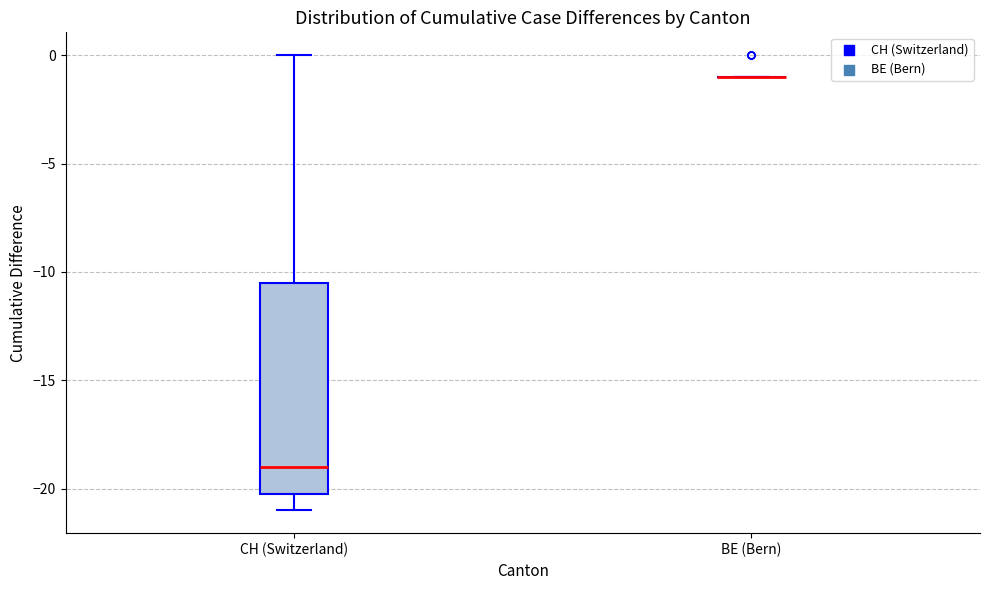

Reading left to right, transcribe this box plot: for each box, give where its median line is, the range the box spans, and where its two whiskers end, as read against the y-axis. The values are not printed on the chart, so give them approximately, as read against the axis.

CH (Switzerland): median -19.0, box -20.0 to -10.5, whiskers -21.0 to 0.0
BE (Bern): box collapsed to a line at -1.0, whiskers -1.0 to -1.0